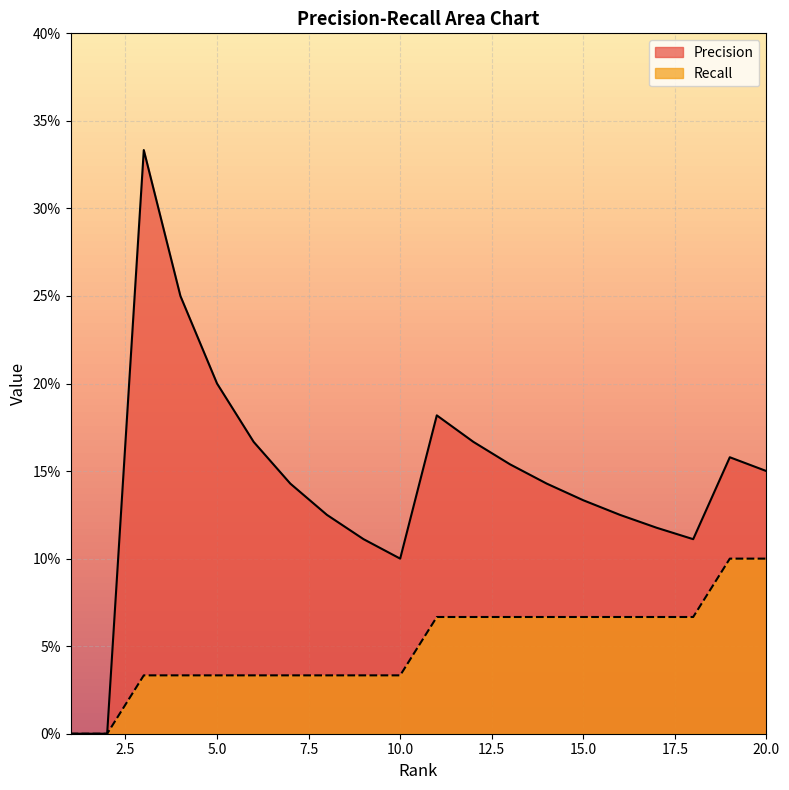

True or false: Precision and Recall cross at least once.

False